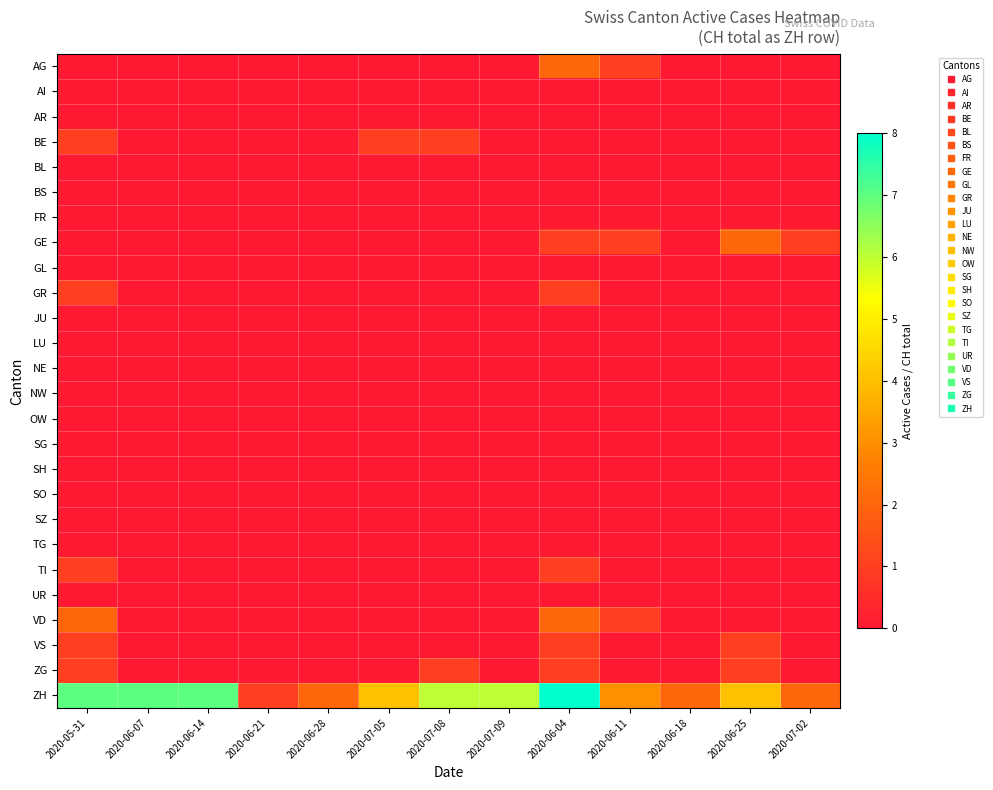

Reading left to right, extract all data points from this chart.

AG: 2020-05-31=0	2020-06-07=0	2020-06-14=0	2020-06-21=0	2020-06-28=0	2020-07-05=0	2020-07-08=0	2020-07-09=0	2020-06-04=2	2020-06-11=1	2020-06-18=0	2020-06-25=0	2020-07-02=0
AI: 2020-05-31=0	2020-06-07=0	2020-06-14=0	2020-06-21=0	2020-06-28=0	2020-07-05=0	2020-07-08=0	2020-07-09=0	2020-06-04=0	2020-06-11=0	2020-06-18=0	2020-06-25=0	2020-07-02=0
AR: 2020-05-31=0	2020-06-07=0	2020-06-14=0	2020-06-21=0	2020-06-28=0	2020-07-05=0	2020-07-08=0	2020-07-09=0	2020-06-04=0	2020-06-11=0	2020-06-18=0	2020-06-25=0	2020-07-02=0
BE: 2020-05-31=1	2020-06-07=0	2020-06-14=0	2020-06-21=0	2020-06-28=0	2020-07-05=1	2020-07-08=1	2020-07-09=0	2020-06-04=0	2020-06-11=0	2020-06-18=0	2020-06-25=0	2020-07-02=0
BL: 2020-05-31=0	2020-06-07=0	2020-06-14=0	2020-06-21=0	2020-06-28=0	2020-07-05=0	2020-07-08=0	2020-07-09=0	2020-06-04=0	2020-06-11=0	2020-06-18=0	2020-06-25=0	2020-07-02=0
BS: 2020-05-31=0	2020-06-07=0	2020-06-14=0	2020-06-21=0	2020-06-28=0	2020-07-05=0	2020-07-08=0	2020-07-09=0	2020-06-04=0	2020-06-11=0	2020-06-18=0	2020-06-25=0	2020-07-02=0
FR: 2020-05-31=0	2020-06-07=0	2020-06-14=0	2020-06-21=0	2020-06-28=0	2020-07-05=0	2020-07-08=0	2020-07-09=0	2020-06-04=0	2020-06-11=0	2020-06-18=0	2020-06-25=0	2020-07-02=0
GE: 2020-05-31=0	2020-06-07=0	2020-06-14=0	2020-06-21=0	2020-06-28=0	2020-07-05=0	2020-07-08=0	2020-07-09=0	2020-06-04=1	2020-06-11=1	2020-06-18=0	2020-06-25=2	2020-07-02=1
GL: 2020-05-31=0	2020-06-07=0	2020-06-14=0	2020-06-21=0	2020-06-28=0	2020-07-05=0	2020-07-08=0	2020-07-09=0	2020-06-04=0	2020-06-11=0	2020-06-18=0	2020-06-25=0	2020-07-02=0
GR: 2020-05-31=1	2020-06-07=0	2020-06-14=0	2020-06-21=0	2020-06-28=0	2020-07-05=0	2020-07-08=0	2020-07-09=0	2020-06-04=1	2020-06-11=0	2020-06-18=0	2020-06-25=0	2020-07-02=0
JU: 2020-05-31=0	2020-06-07=0	2020-06-14=0	2020-06-21=0	2020-06-28=0	2020-07-05=0	2020-07-08=0	2020-07-09=0	2020-06-04=0	2020-06-11=0	2020-06-18=0	2020-06-25=0	2020-07-02=0
LU: 2020-05-31=0	2020-06-07=0	2020-06-14=0	2020-06-21=0	2020-06-28=0	2020-07-05=0	2020-07-08=0	2020-07-09=0	2020-06-04=0	2020-06-11=0	2020-06-18=0	2020-06-25=0	2020-07-02=0
NE: 2020-05-31=0	2020-06-07=0	2020-06-14=0	2020-06-21=0	2020-06-28=0	2020-07-05=0	2020-07-08=0	2020-07-09=0	2020-06-04=0	2020-06-11=0	2020-06-18=0	2020-06-25=0	2020-07-02=0
NW: 2020-05-31=0	2020-06-07=0	2020-06-14=0	2020-06-21=0	2020-06-28=0	2020-07-05=0	2020-07-08=0	2020-07-09=0	2020-06-04=0	2020-06-11=0	2020-06-18=0	2020-06-25=0	2020-07-02=0
OW: 2020-05-31=0	2020-06-07=0	2020-06-14=0	2020-06-21=0	2020-06-28=0	2020-07-05=0	2020-07-08=0	2020-07-09=0	2020-06-04=0	2020-06-11=0	2020-06-18=0	2020-06-25=0	2020-07-02=0
SG: 2020-05-31=0	2020-06-07=0	2020-06-14=0	2020-06-21=0	2020-06-28=0	2020-07-05=0	2020-07-08=0	2020-07-09=0	2020-06-04=0	2020-06-11=0	2020-06-18=0	2020-06-25=0	2020-07-02=0
SH: 2020-05-31=0	2020-06-07=0	2020-06-14=0	2020-06-21=0	2020-06-28=0	2020-07-05=0	2020-07-08=0	2020-07-09=0	2020-06-04=0	2020-06-11=0	2020-06-18=0	2020-06-25=0	2020-07-02=0
SO: 2020-05-31=0	2020-06-07=0	2020-06-14=0	2020-06-21=0	2020-06-28=0	2020-07-05=0	2020-07-08=0	2020-07-09=0	2020-06-04=0	2020-06-11=0	2020-06-18=0	2020-06-25=0	2020-07-02=0
SZ: 2020-05-31=0	2020-06-07=0	2020-06-14=0	2020-06-21=0	2020-06-28=0	2020-07-05=0	2020-07-08=0	2020-07-09=0	2020-06-04=0	2020-06-11=0	2020-06-18=0	2020-06-25=0	2020-07-02=0
TG: 2020-05-31=0	2020-06-07=0	2020-06-14=0	2020-06-21=0	2020-06-28=0	2020-07-05=0	2020-07-08=0	2020-07-09=0	2020-06-04=0	2020-06-11=0	2020-06-18=0	2020-06-25=0	2020-07-02=0
TI: 2020-05-31=1	2020-06-07=0	2020-06-14=0	2020-06-21=0	2020-06-28=0	2020-07-05=0	2020-07-08=0	2020-07-09=0	2020-06-04=1	2020-06-11=0	2020-06-18=0	2020-06-25=0	2020-07-02=0
UR: 2020-05-31=0	2020-06-07=0	2020-06-14=0	2020-06-21=0	2020-06-28=0	2020-07-05=0	2020-07-08=0	2020-07-09=0	2020-06-04=0	2020-06-11=0	2020-06-18=0	2020-06-25=0	2020-07-02=0
VD: 2020-05-31=2	2020-06-07=0	2020-06-14=0	2020-06-21=0	2020-06-28=0	2020-07-05=0	2020-07-08=0	2020-07-09=0	2020-06-04=2	2020-06-11=1	2020-06-18=0	2020-06-25=0	2020-07-02=0
VS: 2020-05-31=1	2020-06-07=0	2020-06-14=0	2020-06-21=0	2020-06-28=0	2020-07-05=0	2020-07-08=0	2020-07-09=0	2020-06-04=1	2020-06-11=0	2020-06-18=0	2020-06-25=1	2020-07-02=0
ZG: 2020-05-31=1	2020-06-07=0	2020-06-14=0	2020-06-21=0	2020-06-28=0	2020-07-05=0	2020-07-08=1	2020-07-09=0	2020-06-04=1	2020-06-11=0	2020-06-18=0	2020-06-25=1	2020-07-02=0
ZH: 2020-05-31=7	2020-06-07=7	2020-06-14=7	2020-06-21=1	2020-06-28=2	2020-07-05=4	2020-07-08=6	2020-07-09=6	2020-06-04=8	2020-06-11=3	2020-06-18=2	2020-06-25=4	2020-07-02=2